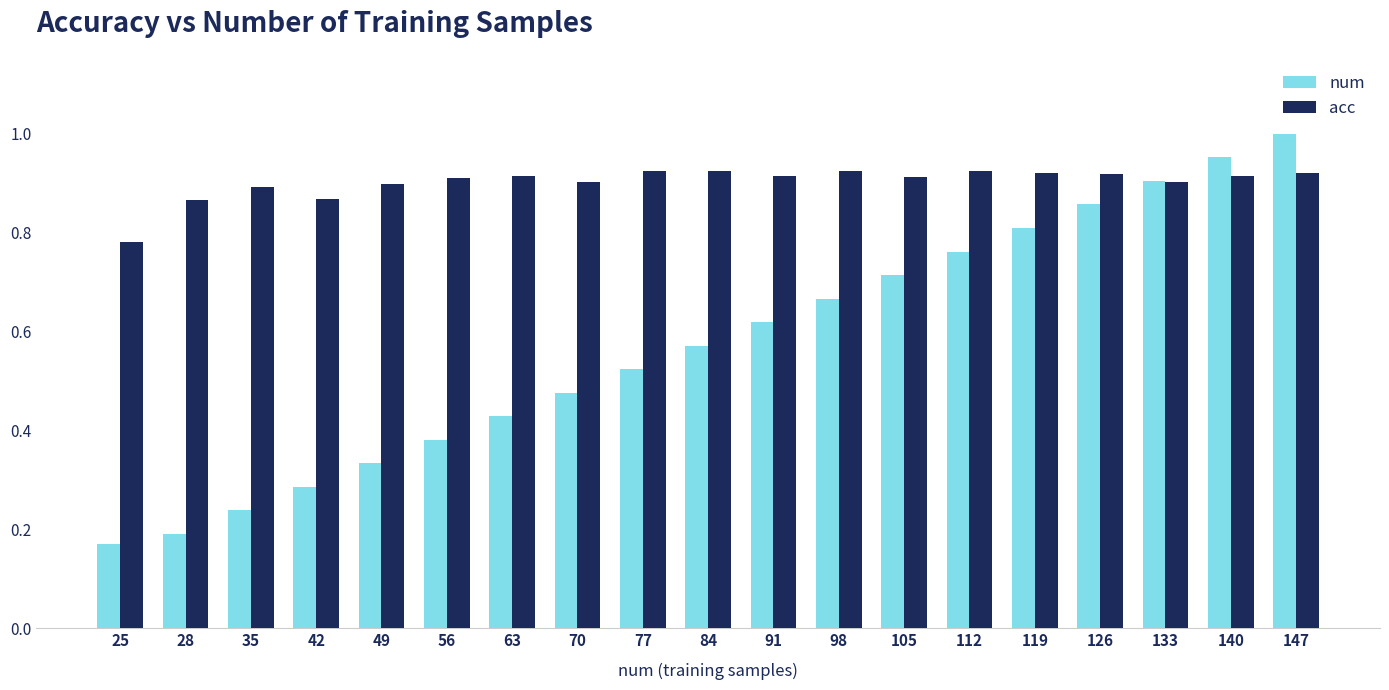

What is the difference between the maximum and minimum values in the acc series?

0.1